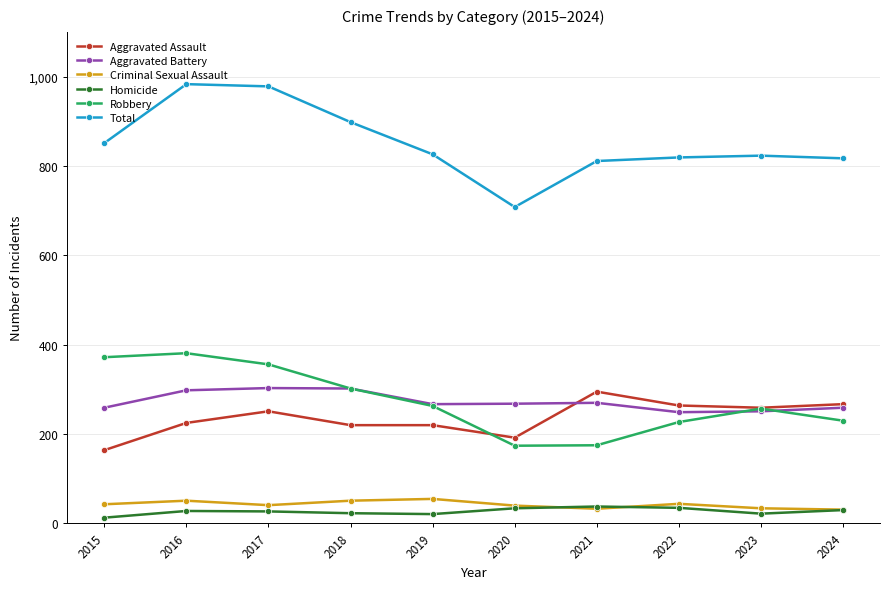

True or false: Aggravated Assault and Criminal Sexual Assault cross at least once.

False